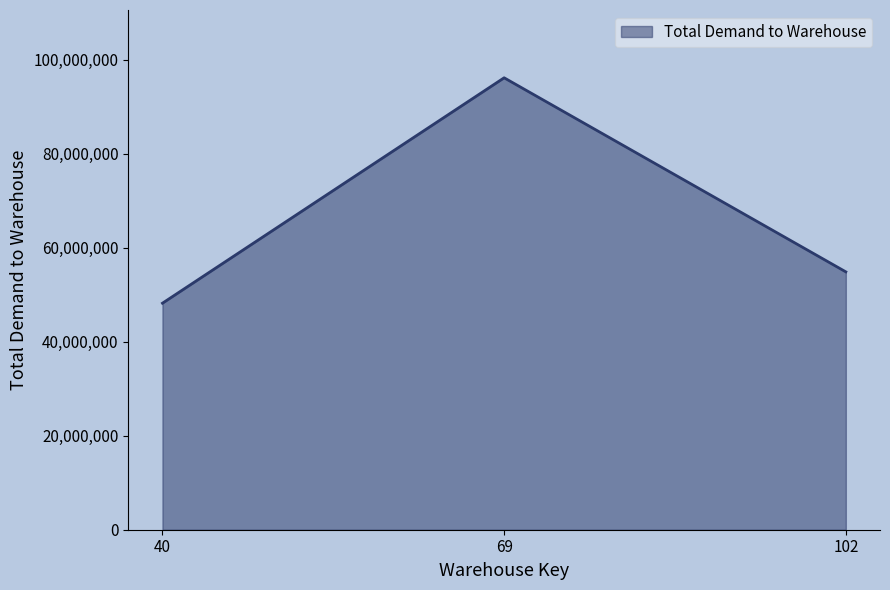

What is the greatest value displayed?

96180170